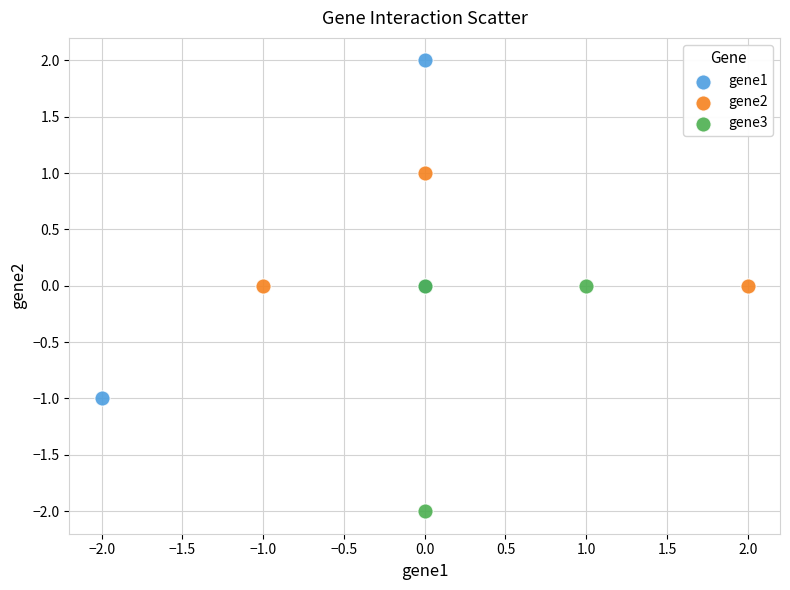

What are all the series names shown in the legend?

gene1, gene2, gene3